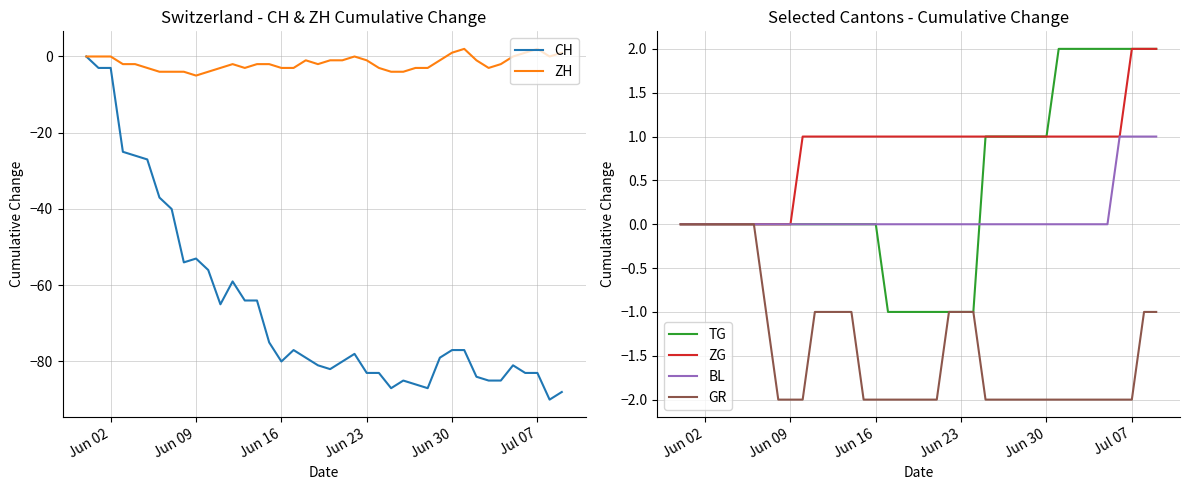

The TG series shows -1 at Jun 09. True or false?

False